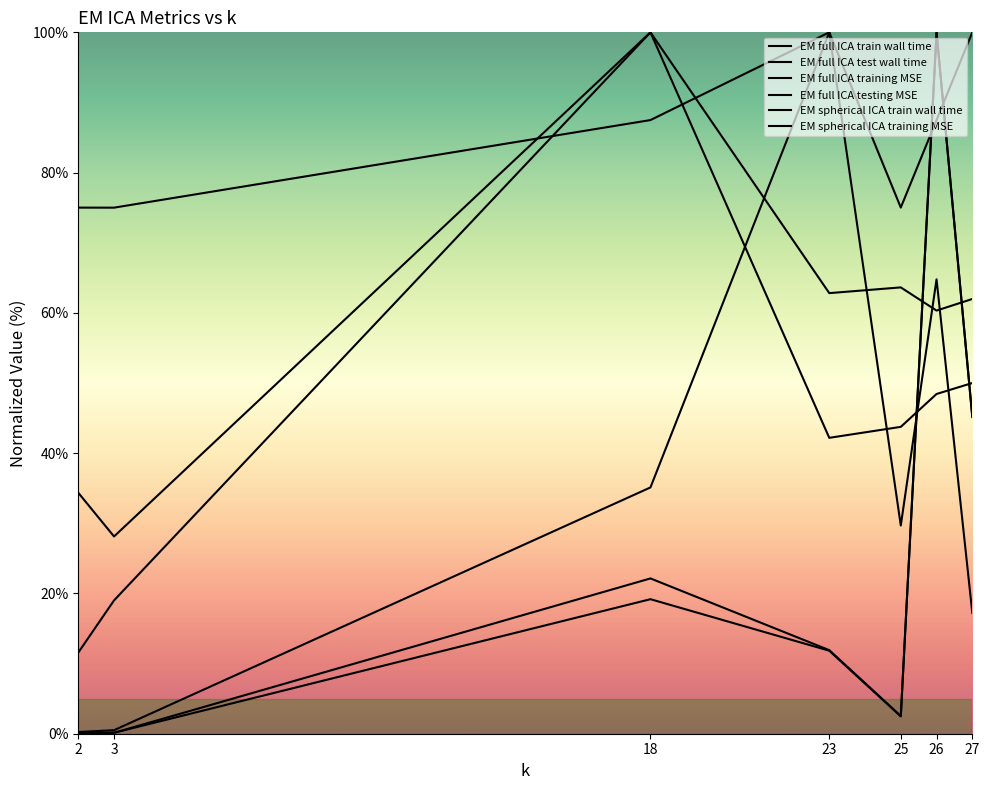

Is this an area chart (filled region under the line)?

No